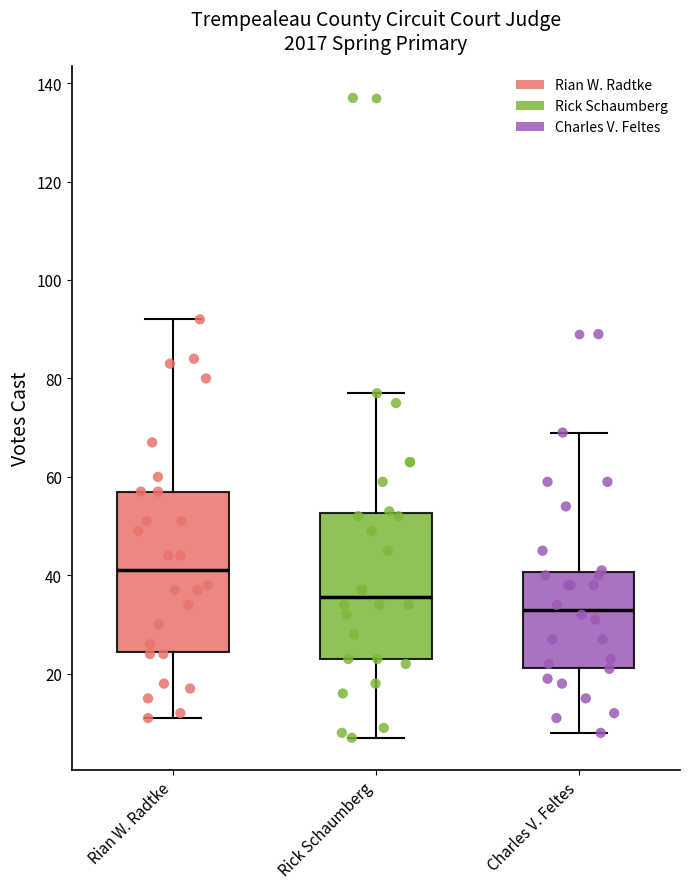

Where does the lower whisker of the box for Rian W. Radtke end on the y-axis? The values are not printed on the chart, so give them approximately, as read against the axis.

12